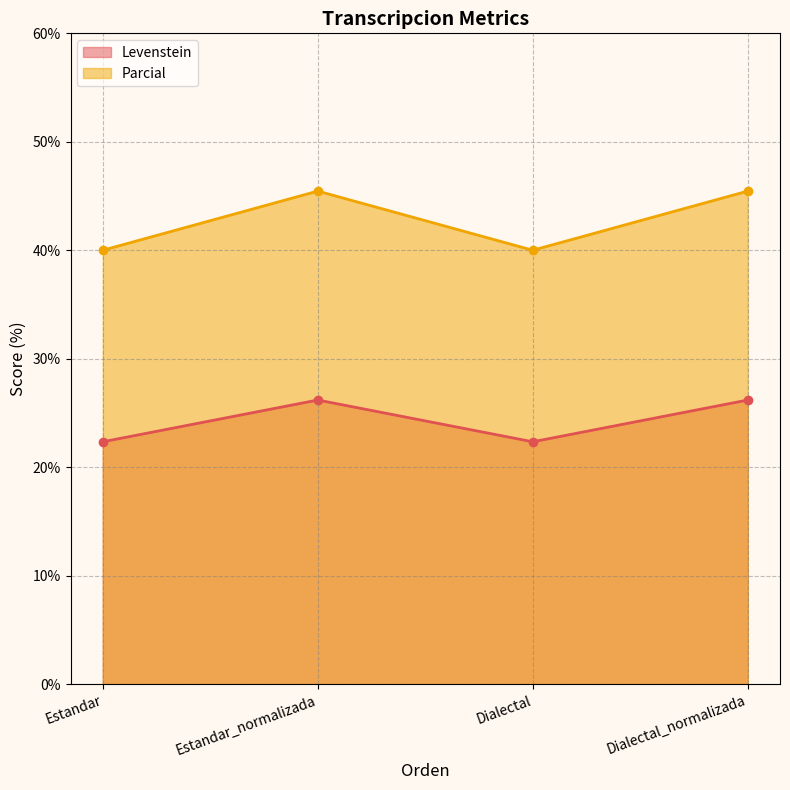

The value of Parcial at Dialectal is 12.0. True or false?

False